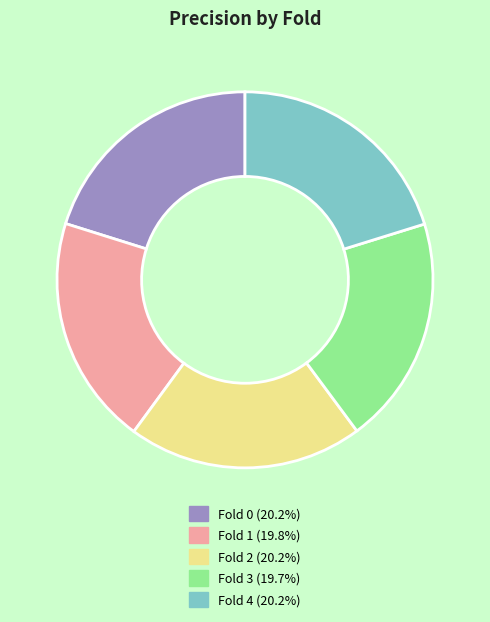

Is there a majority slice in this chart?

No